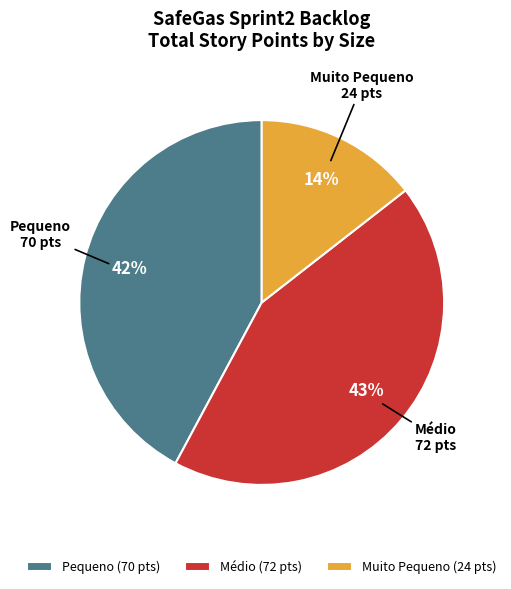

To the nearest percent, what portion does Médio represent?

43%